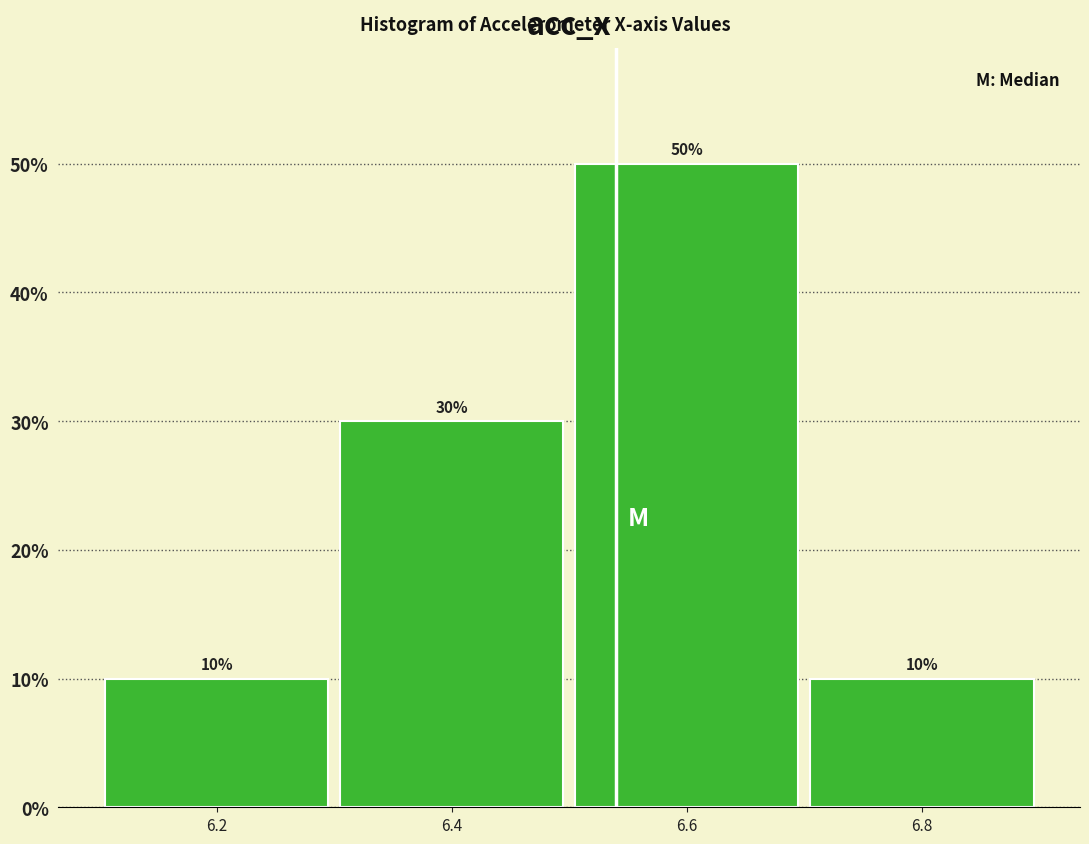

Reading right to left, extract all data points from this chart.

10	50	30	10